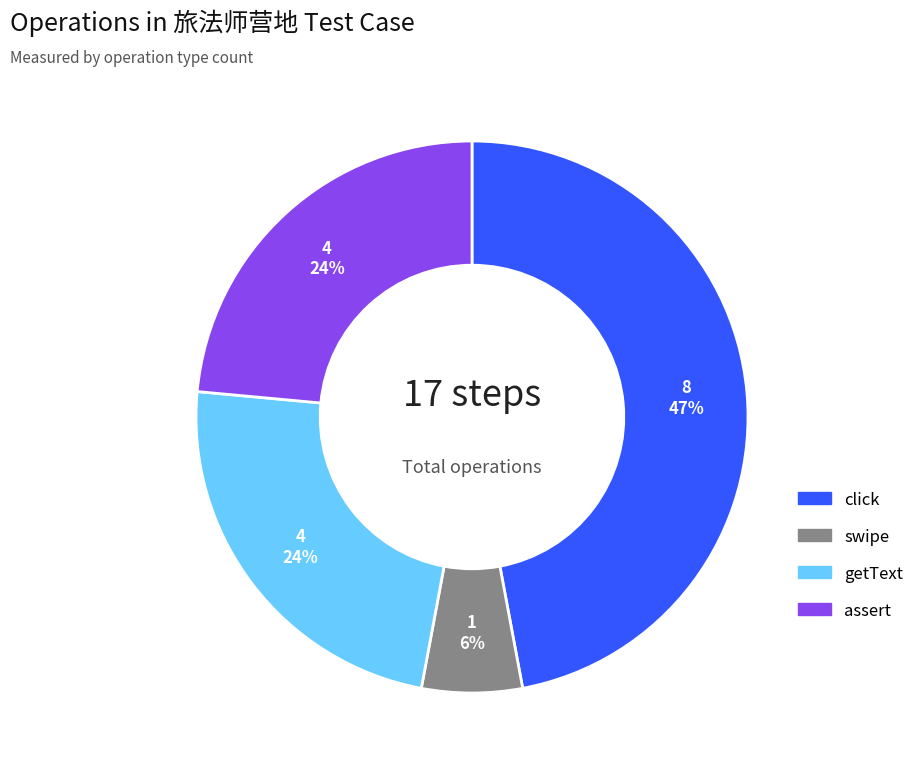

Combined, do assert and getText account for over 50%?

No